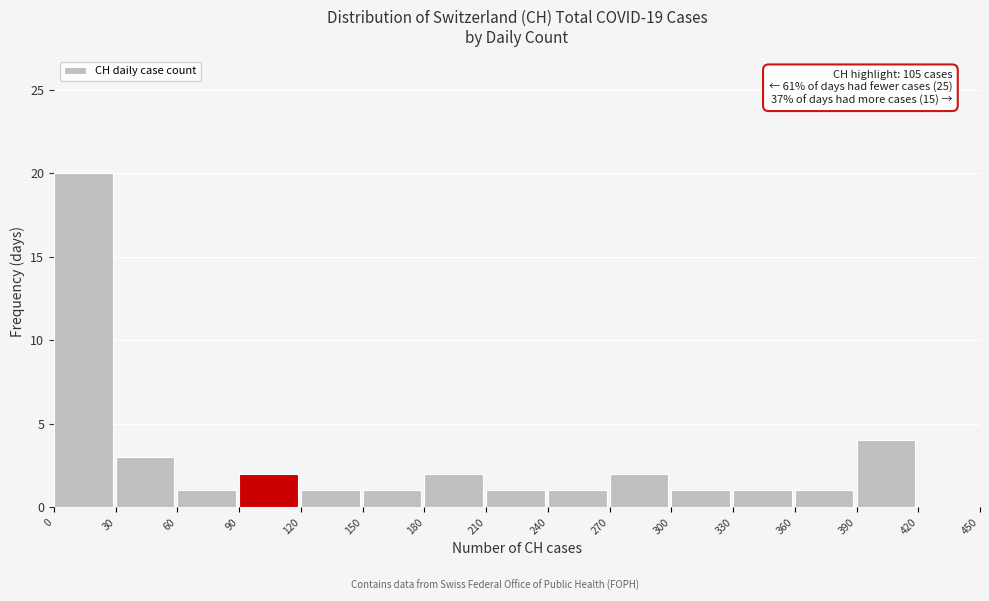

Which range on the x-axis has the tallest bar?

0 to 30